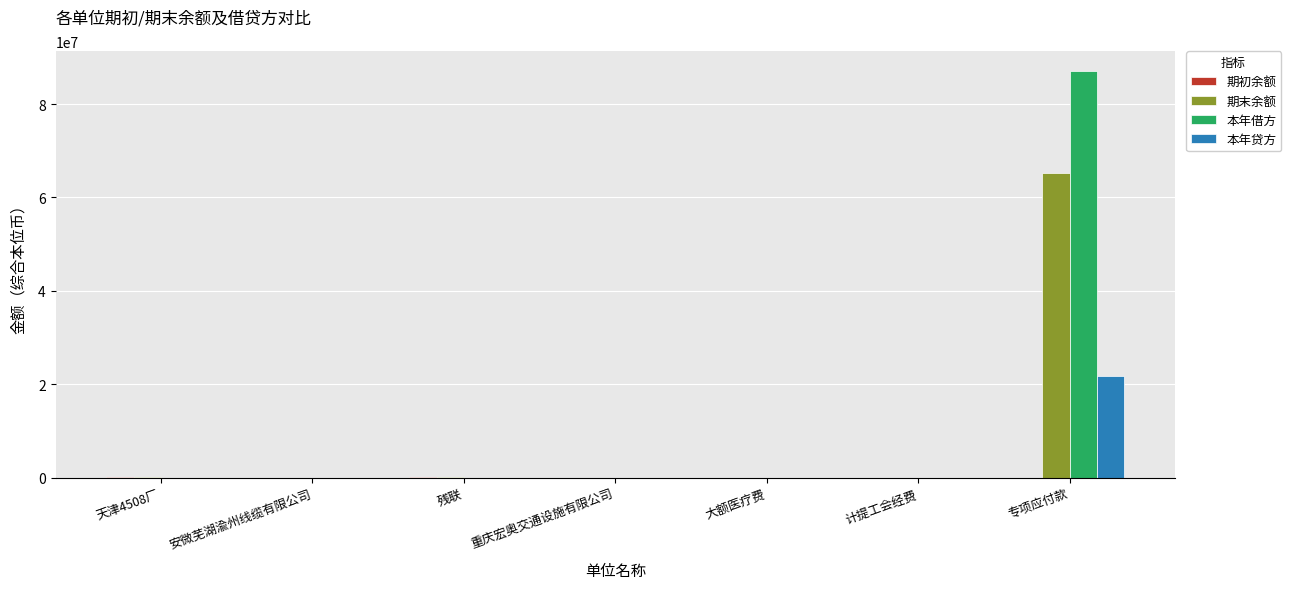

Which label corresponds to the largest value in the chart?

专项应付款